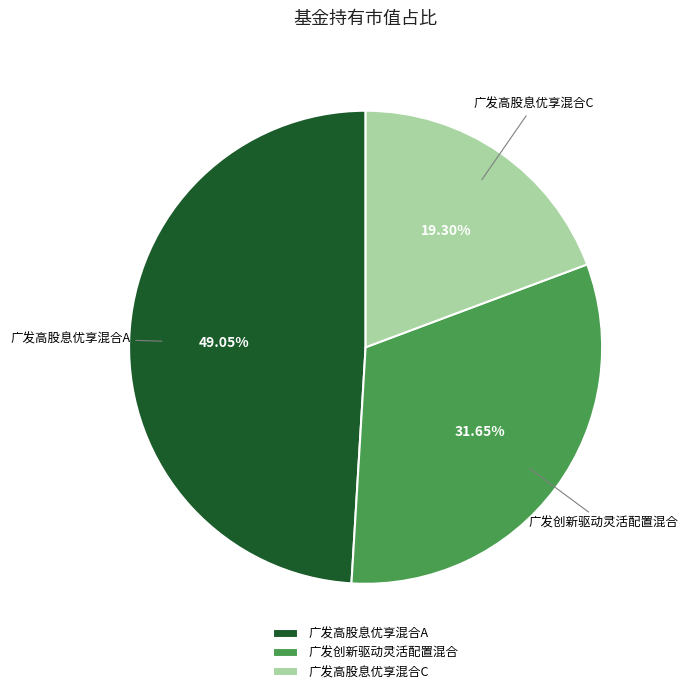

Which has a higher value, 广发创新驱动灵活配置混合 or 广发高股息优享混合C?

广发创新驱动灵活配置混合